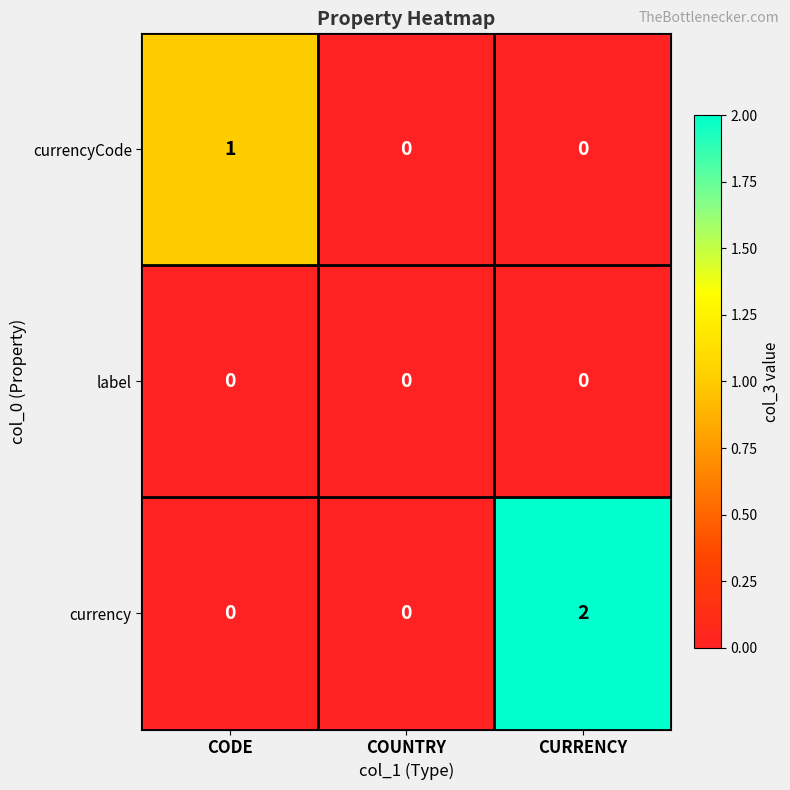

What is the spread (max minus min) of values at CURRENCY?

2